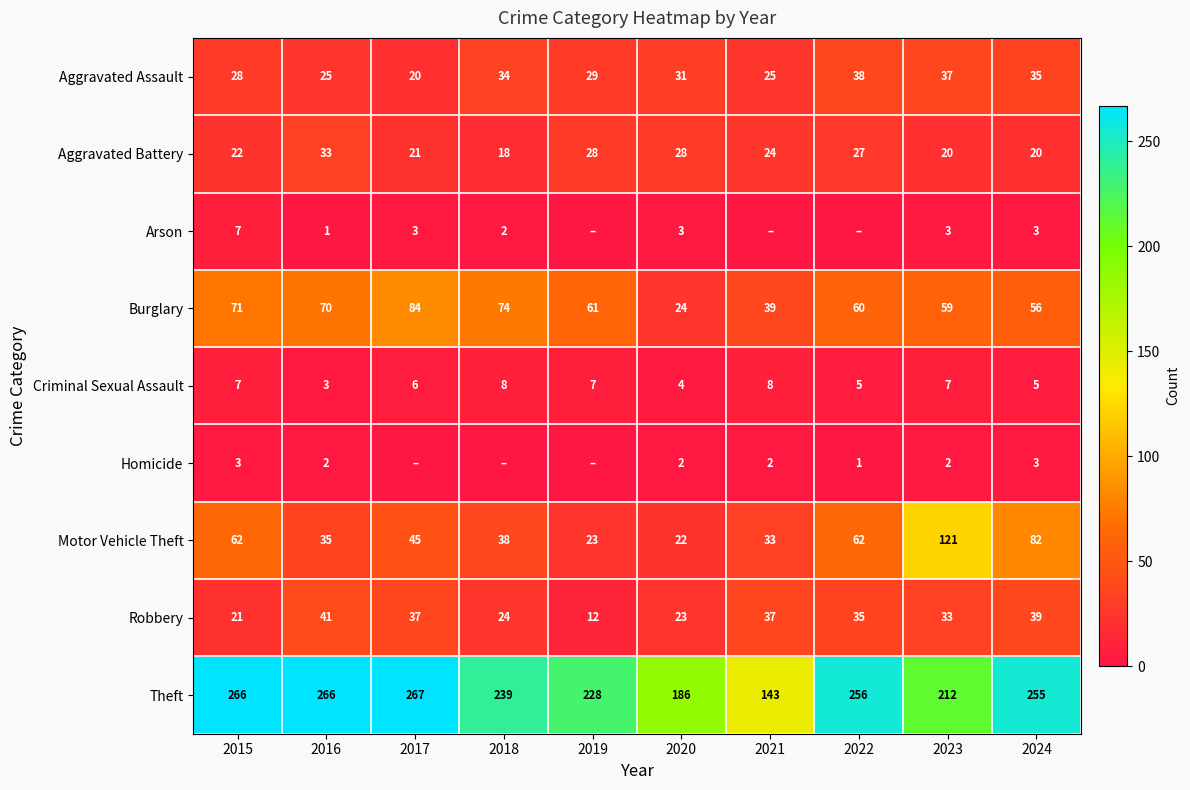

Is the value of Theft at 2019 greater than the value of Aggravated Assault at 2023?

Yes